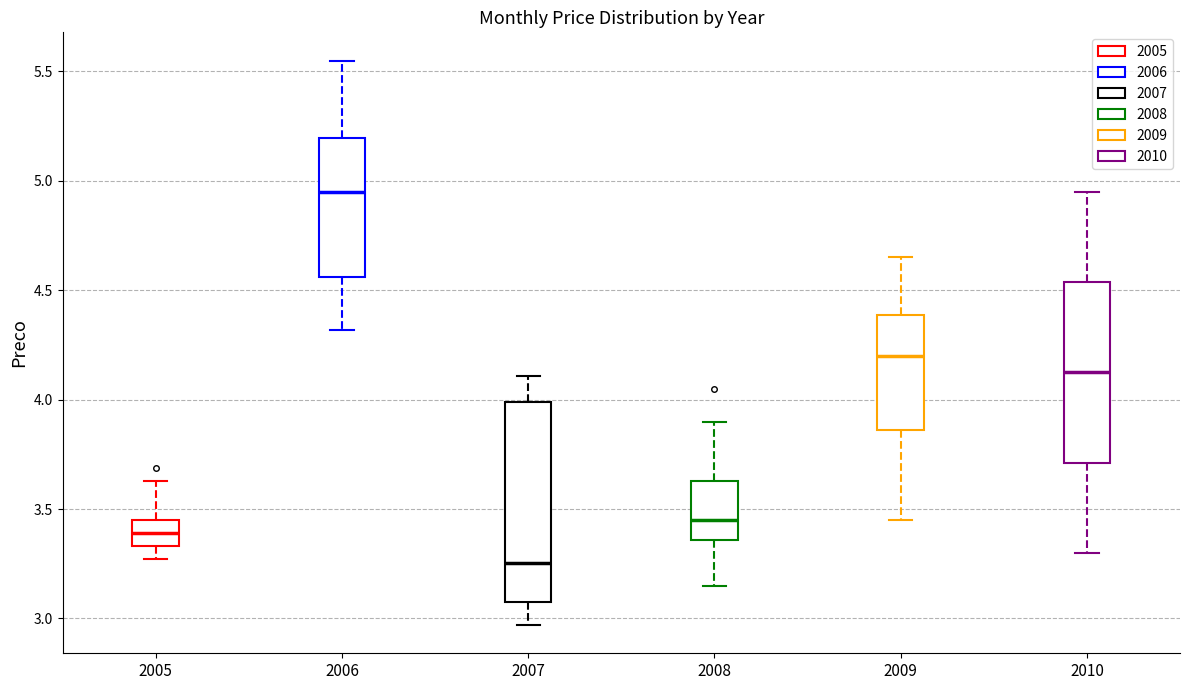

Which box's median line is the highest?

2006